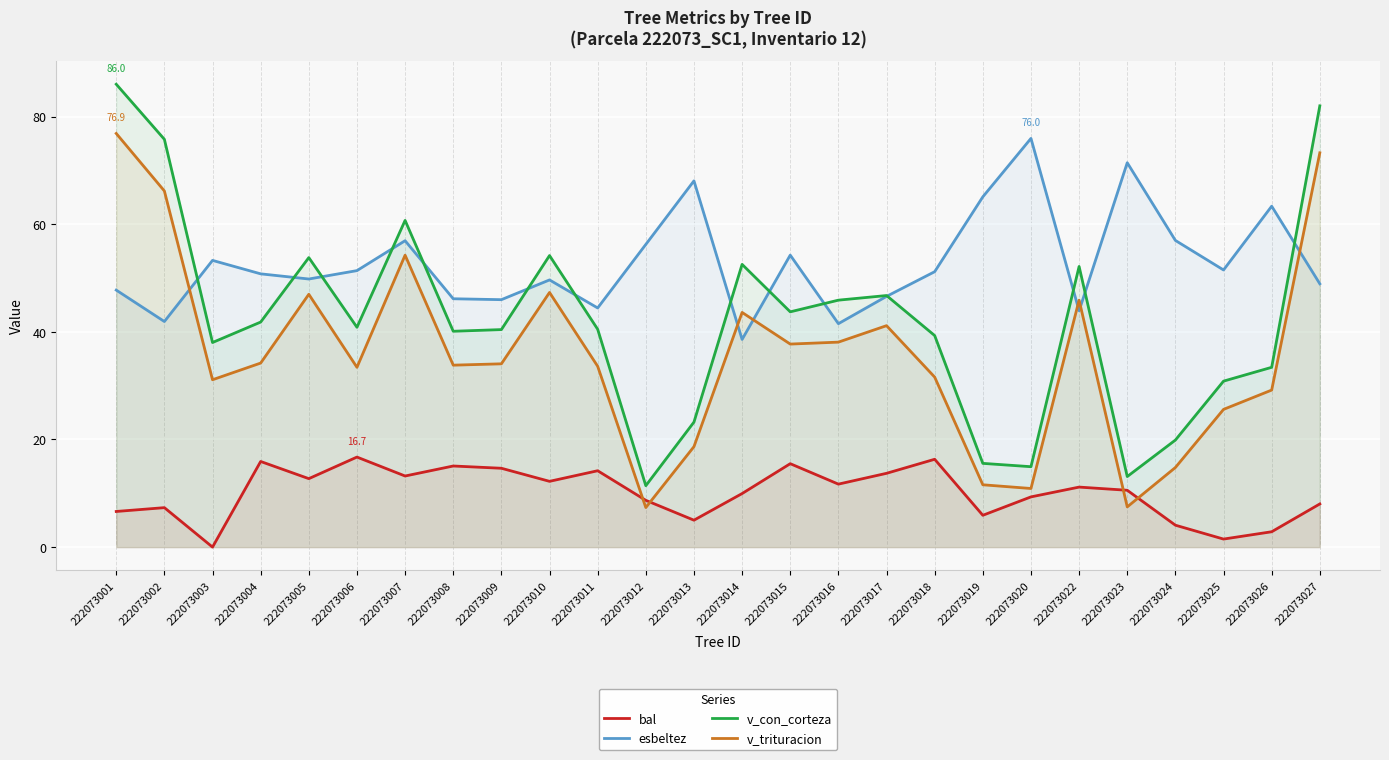

True or false: esbeltez and v_trituracion intersect in this chart.

True